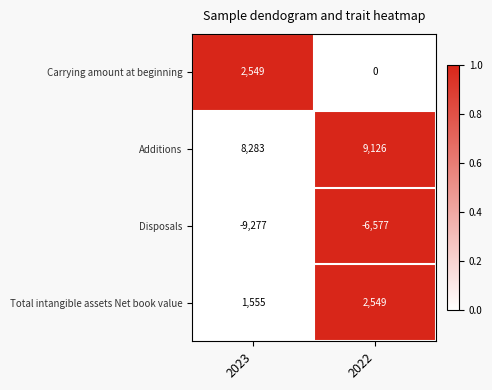

What value does the Total intangible assets Net book value series have at 2022, to the nearest 50?

2550